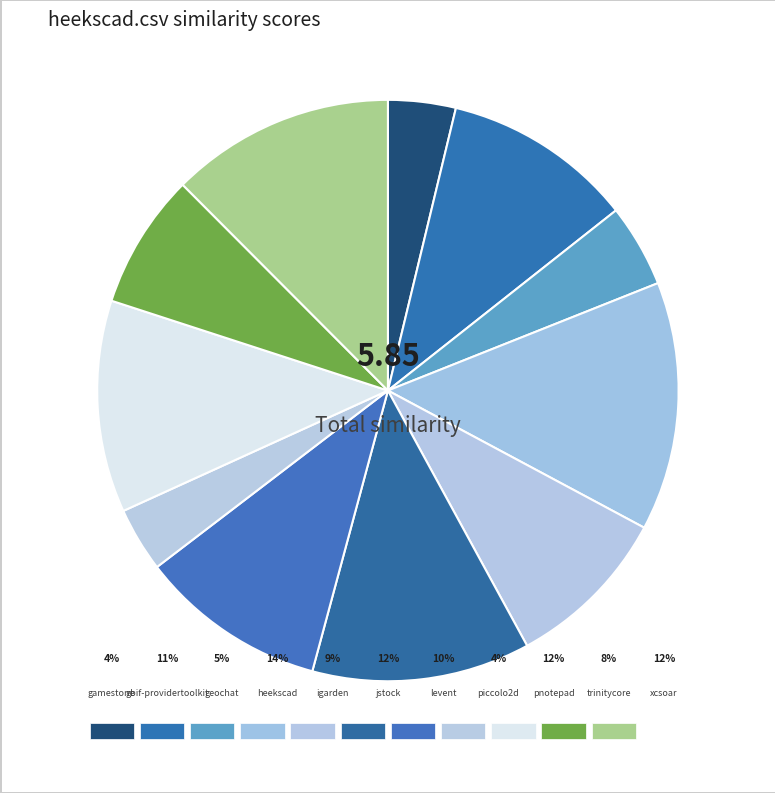

Which category has the biggest portion of the pie?

heekscad.csv